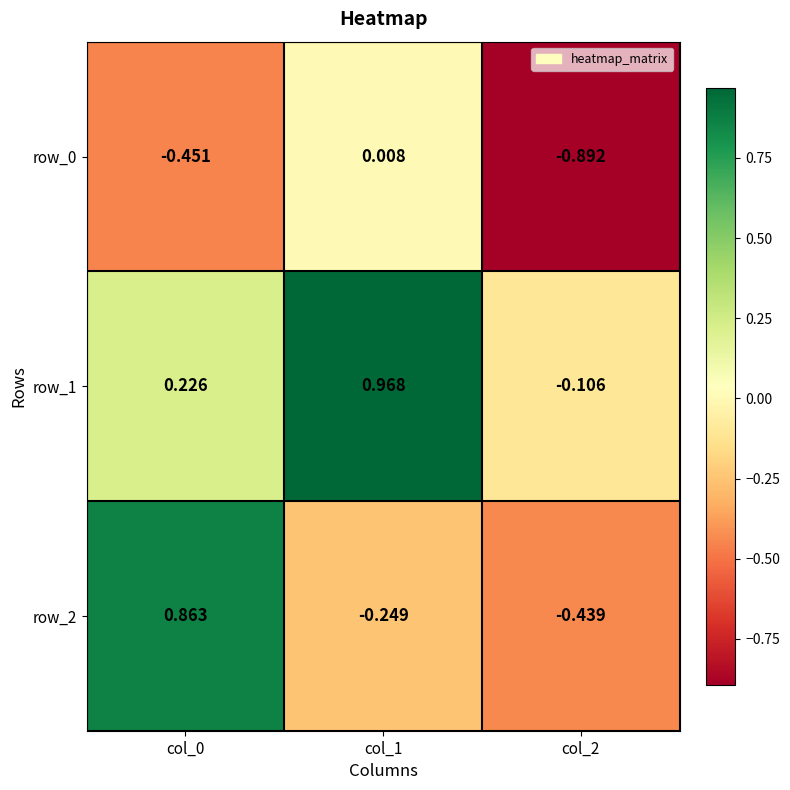

Which series has the largest total across all categories?

row_1